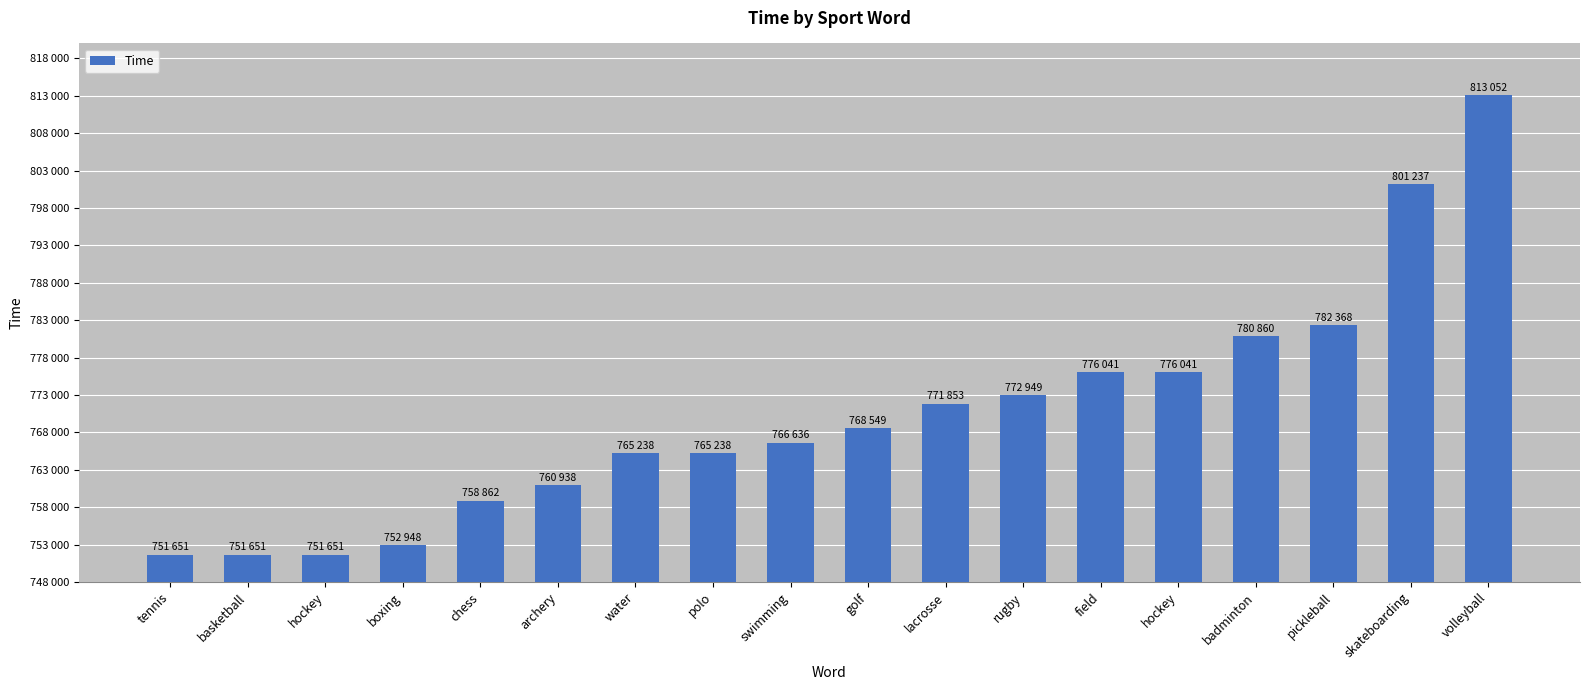

What is the label of the 7th bar from the right?

rugby